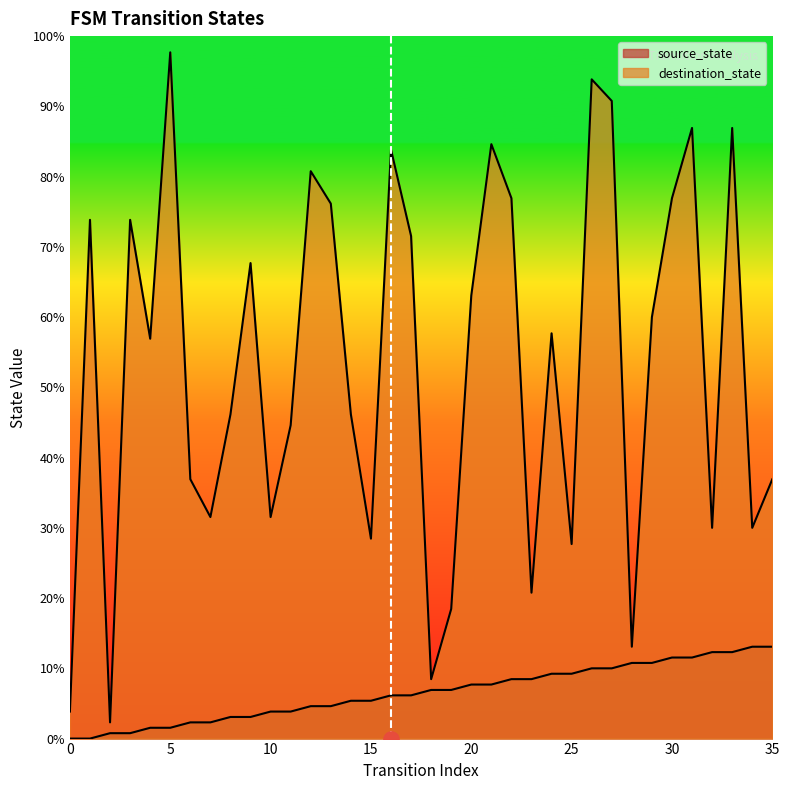

Which series has the largest Y range (max minus min)?

destination_state